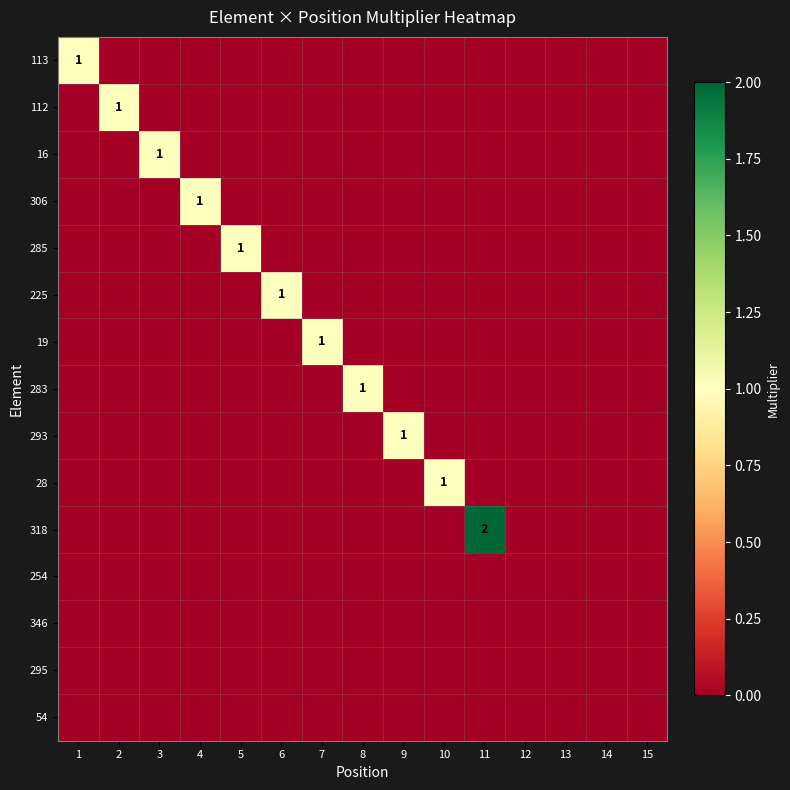

Is it true that 113 equals 1 at 1?

True